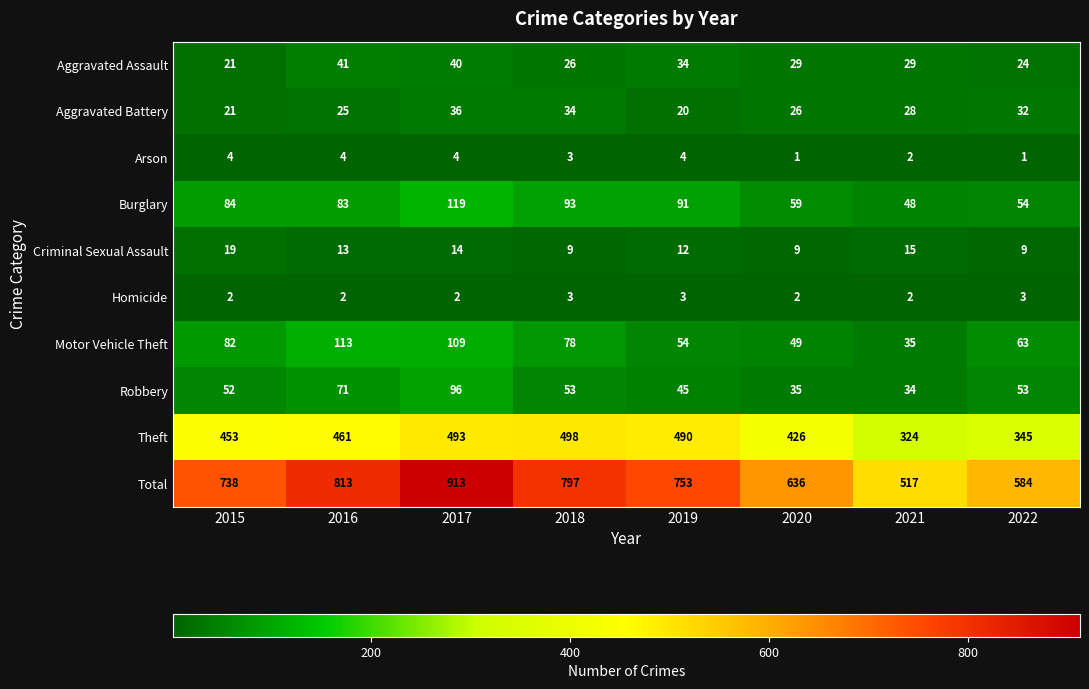

Is it true that Aggravated Assault equals 13 at 2020?

False